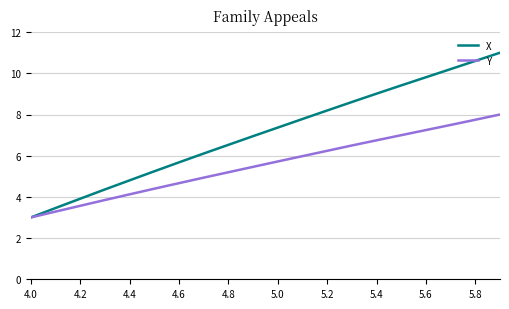

At how many categories does at least one series exceed 6?

13